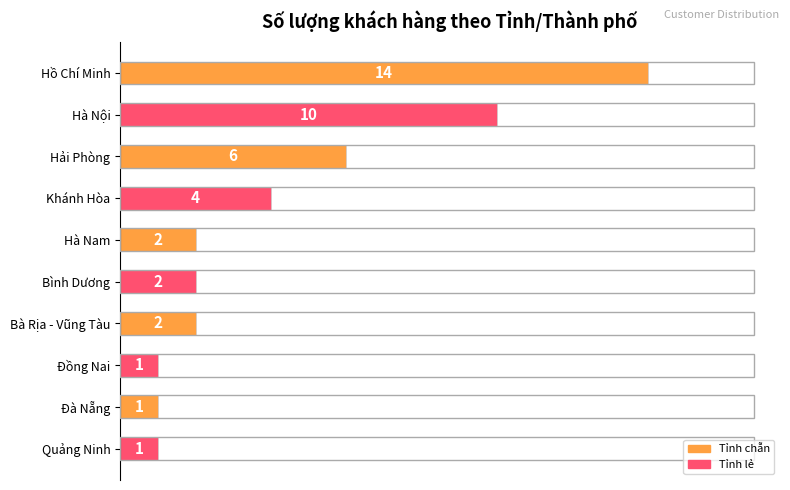

Reading top to bottom, list all the values displayed in this chart.

14	10	6	4	2	2	2	1	1	1